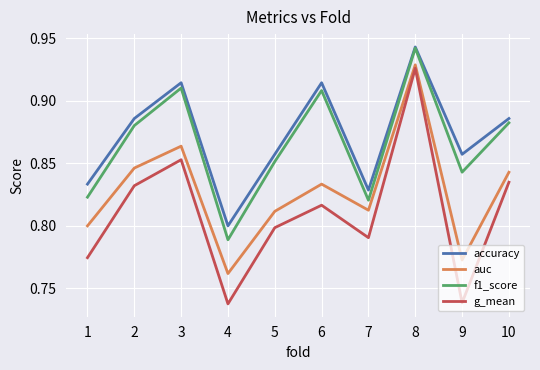

How many accuracy values are between 0 and 1?

10